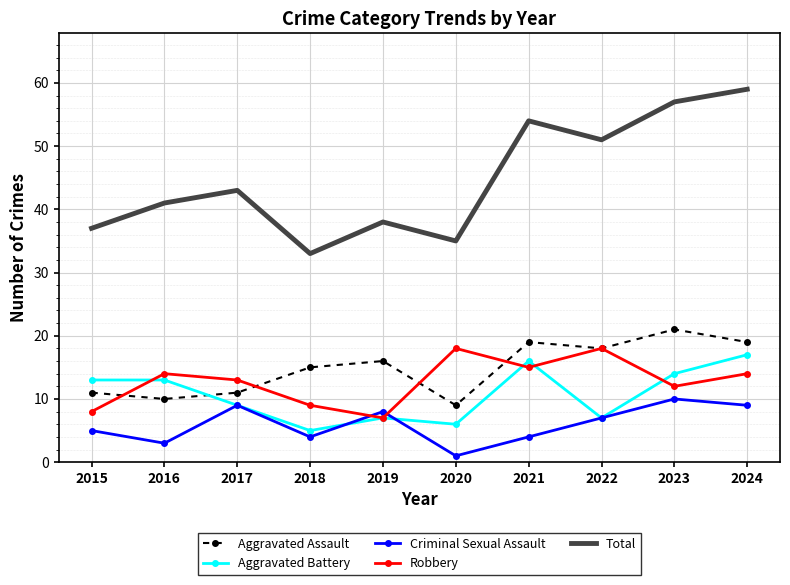

At which label does Criminal Sexual Assault reach its peak?

2023